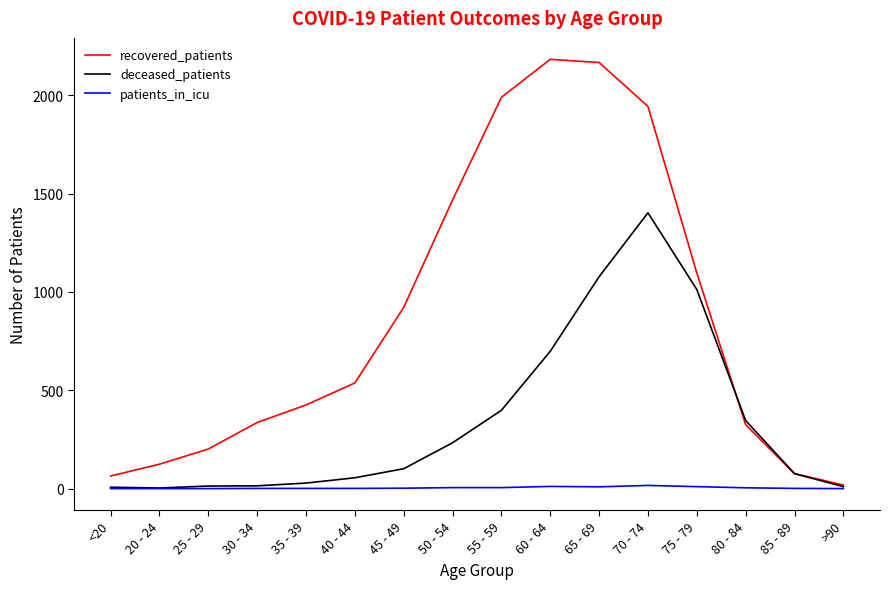

Count the number of data series in this chart.

3